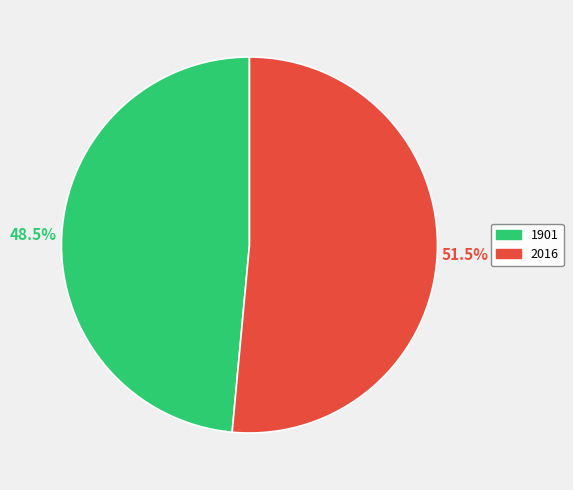

What is the largest slice in the pie chart?

2016